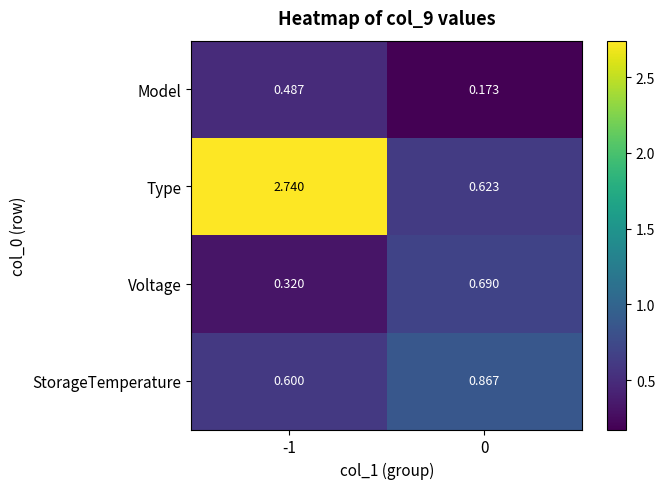

Which series has the largest total across all categories?

Type